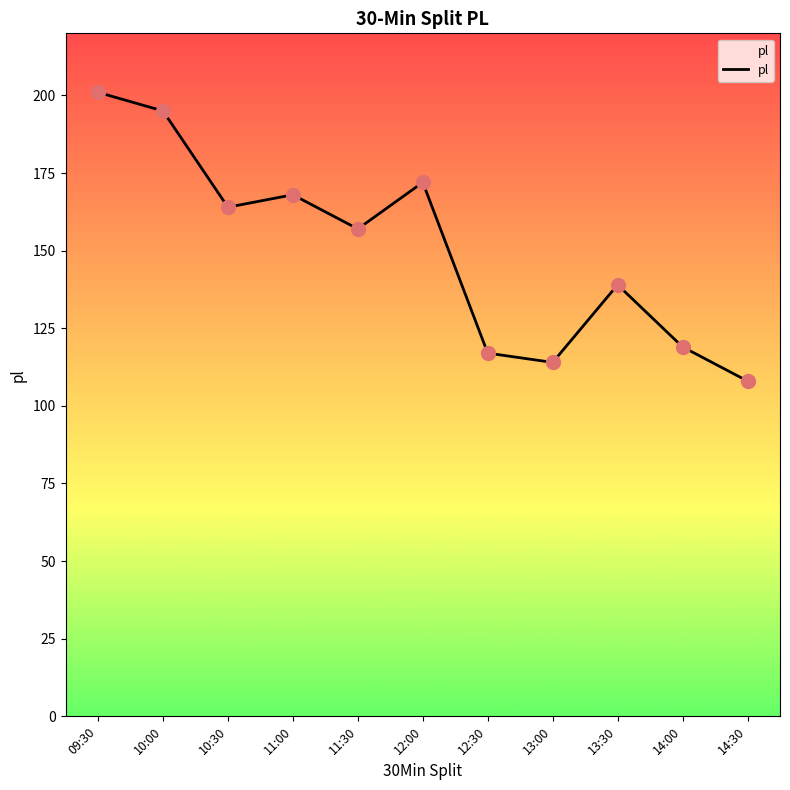

Between 13:30 and 11:00, which is larger?

11:00